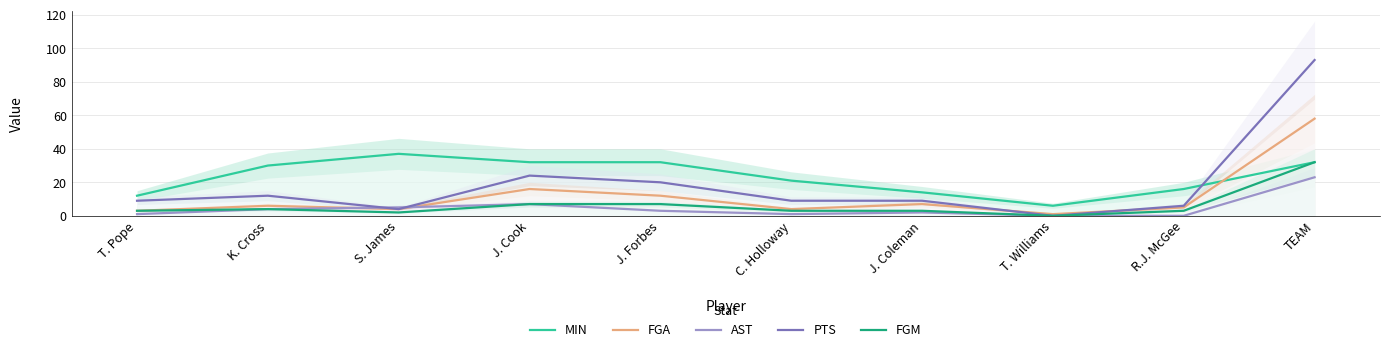

Reading left to right, what are all the values shown in this chart?

MIN: 12	30	37	32	32	21	14	6	16	32
FGA: 3	6	4	16	12	4	7	1	5	58
AST: 1	4	5	7	3	1	2	0	0	23
PTS: 9	12	4	24	20	9	9	0	6	93
FGM: 3	4	2	7	7	3	3	0	3	32